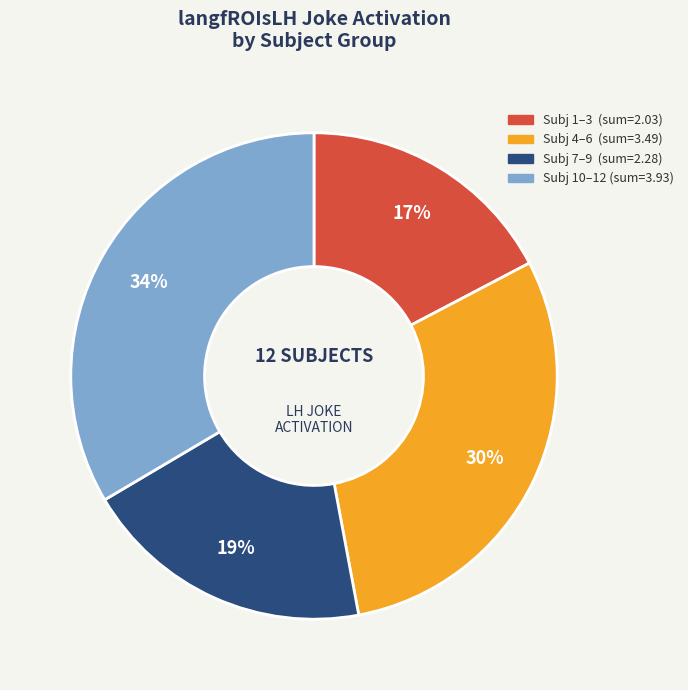

Is there any slice that represents more than half of the pie?

No